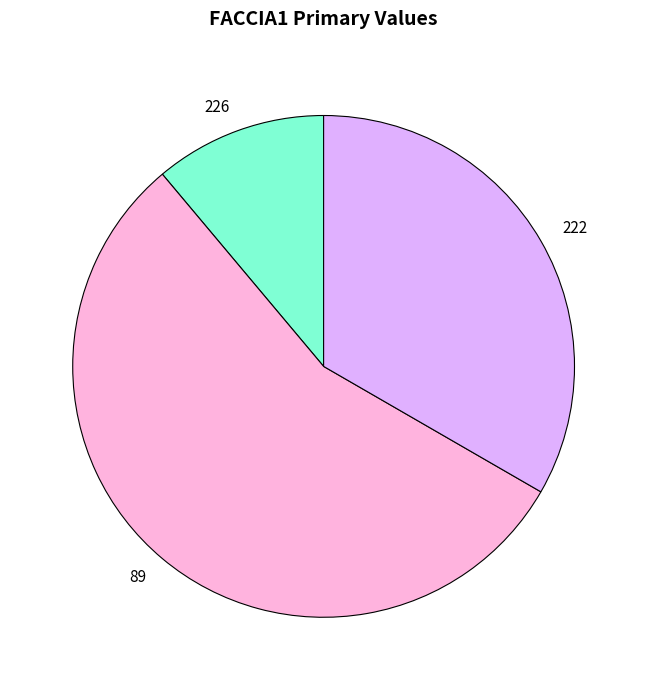

How many slices are in this pie chart?

3